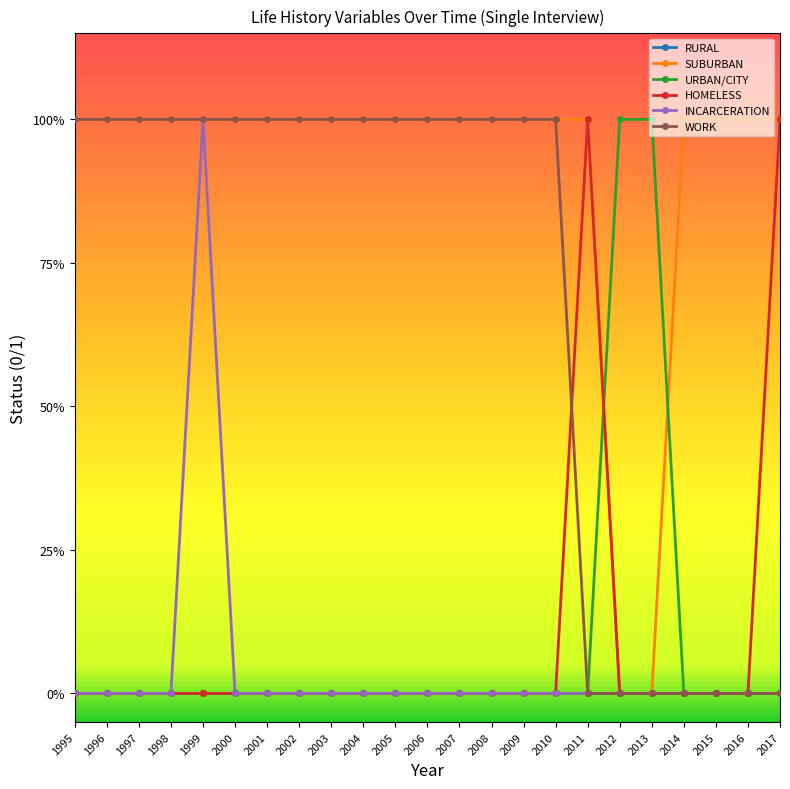

Does the chart have visible grid lines?

No